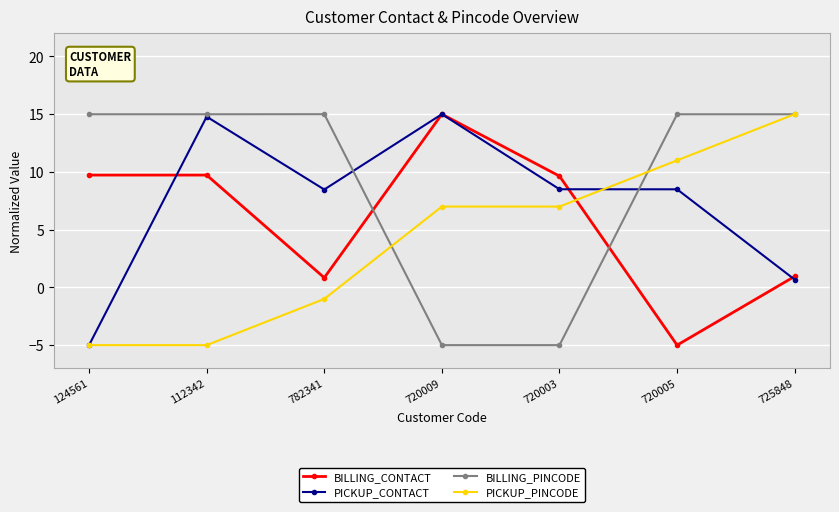

Where do PICKUP_PINCODE and BILLING_CONTACT first cross each other?

720003 and 720005